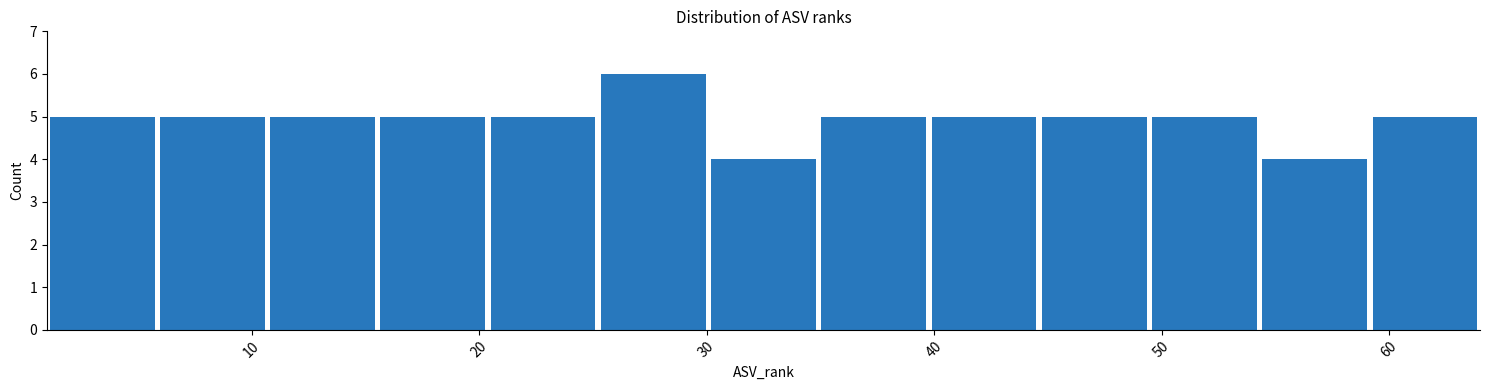

Which range on the x-axis has the tallest bar?

25 to 30